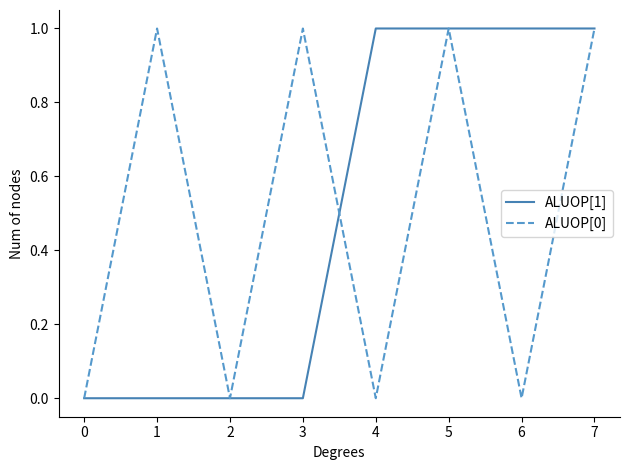

Between 3 and 7, which series saw the biggest shift?

ALUOP[1]